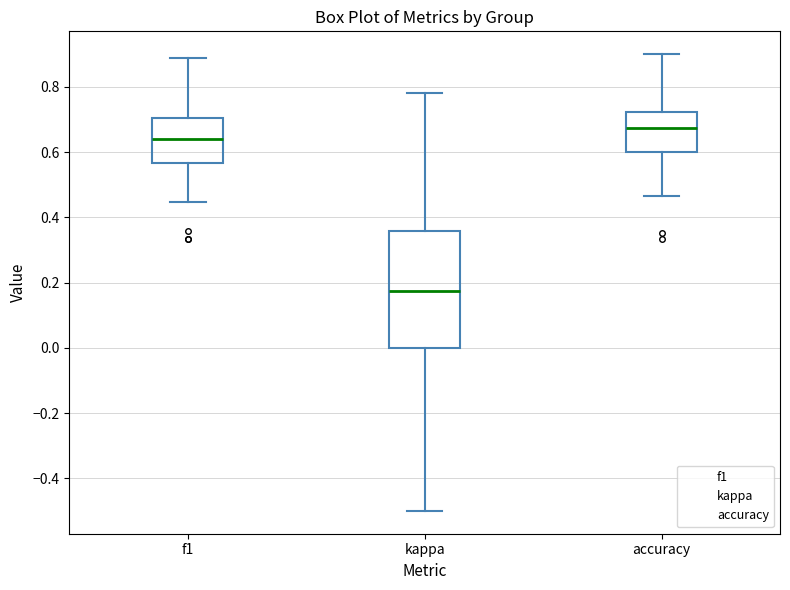

Which box's median line is the lowest?

kappa